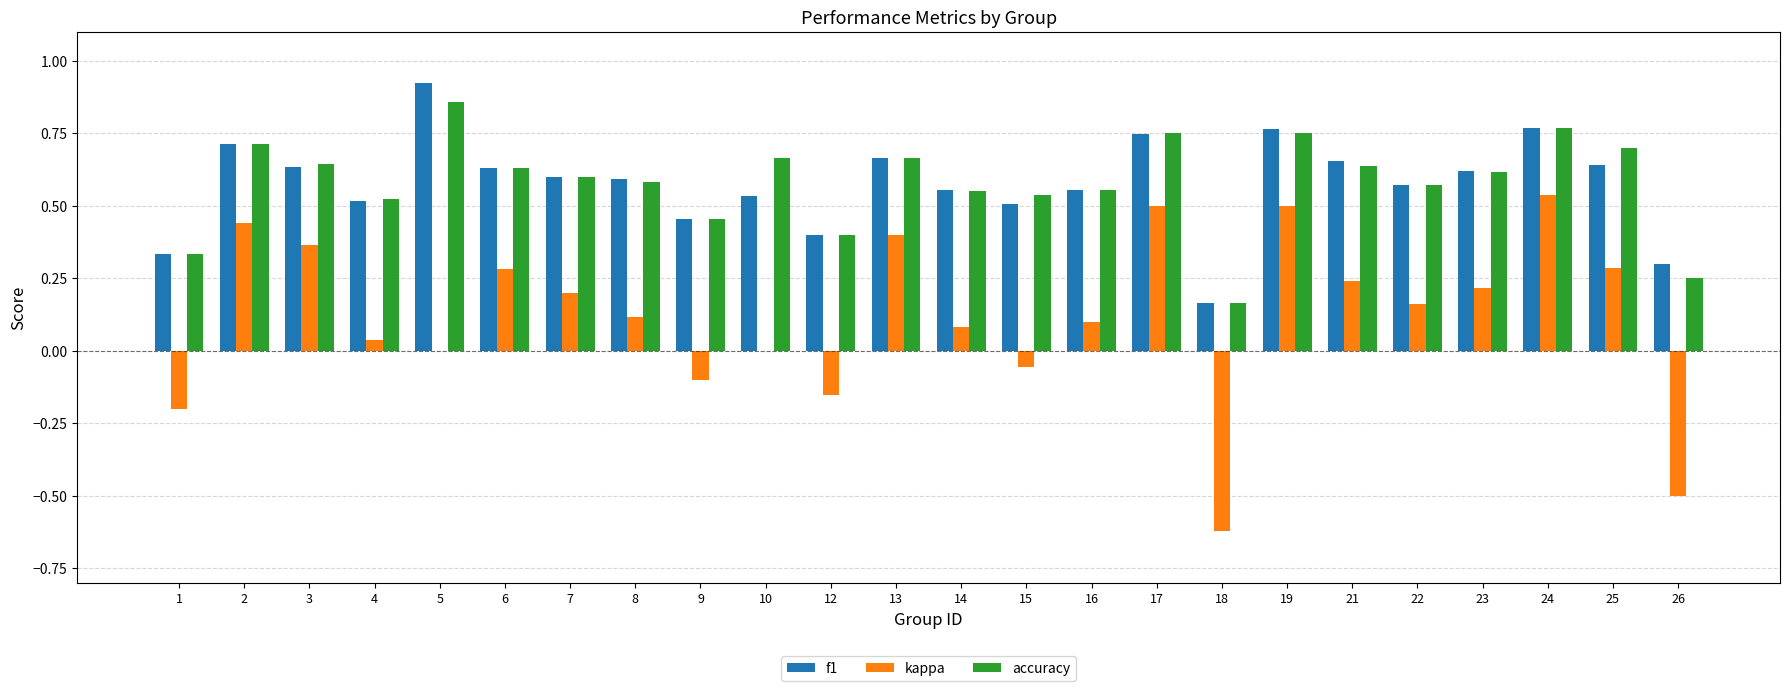

What are all the series names shown in the legend?

f1, kappa, accuracy